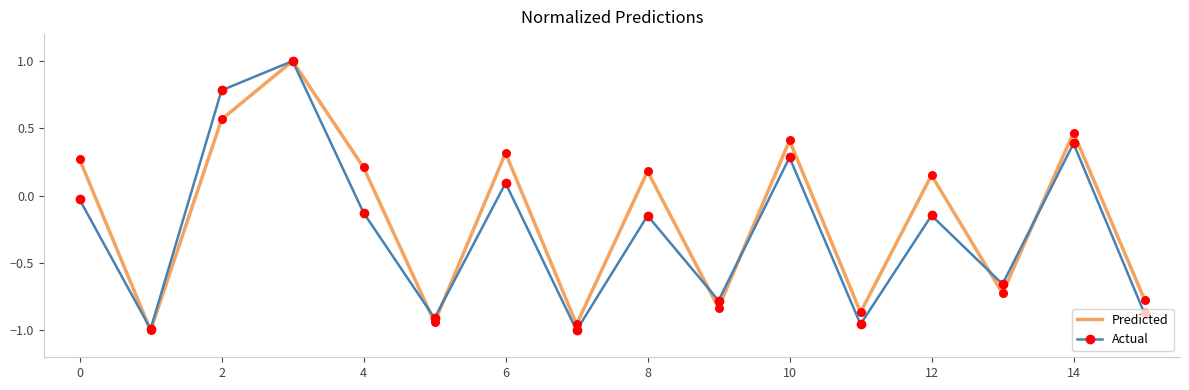

Which series has the largest total across all categories?

Predicted